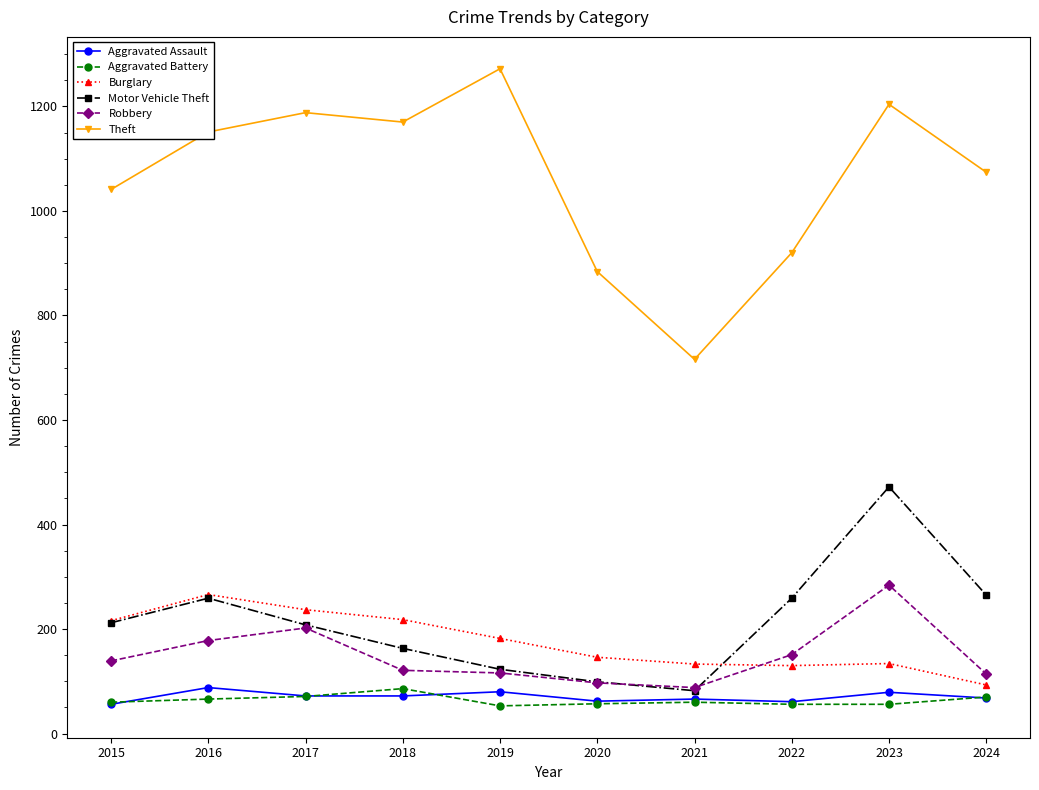

What is the value of the Burglary point at the 3rd from the left?

237